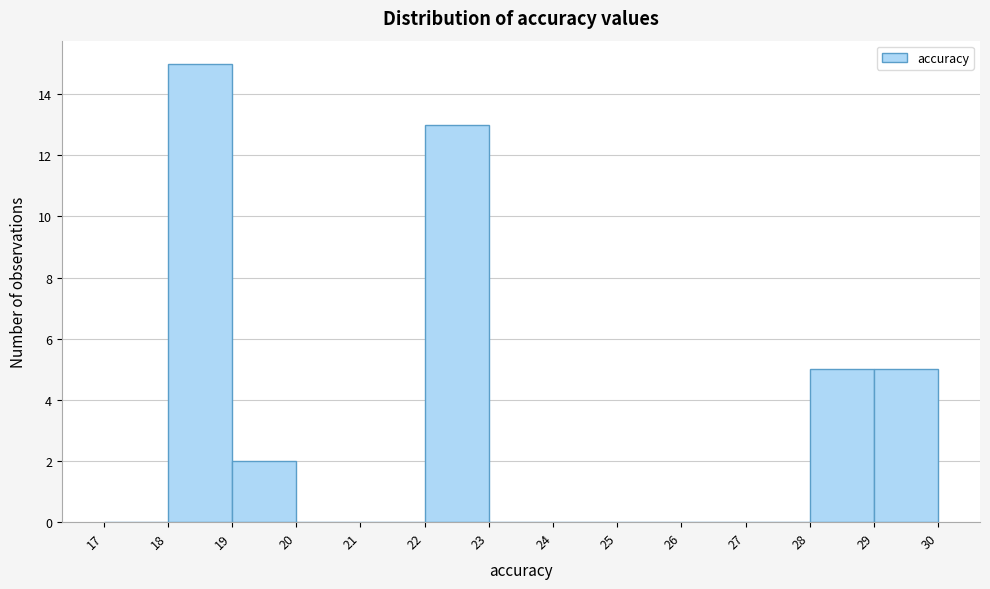

Reading left to right, list every bar in this chart as the range it spans on the x-axis followed by its height. The values are not printed on the chart, so give them approximately, as read against the axis.

17 to 18: 0
18 to 19: 15
19 to 20: 2
20 to 21: 0
21 to 22: 0
22 to 23: 13
23 to 24: 0
24 to 25: 0
25 to 26: 0
26 to 27: 0
27 to 28: 0
28 to 29: 5
29 to 30: 5